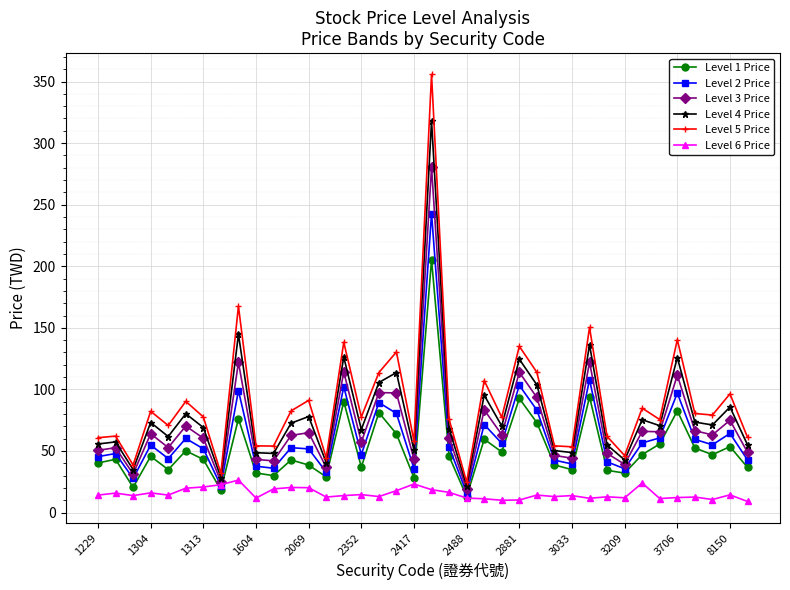

List the series in order of their peak value, highest first.

Level 5 Price, Level 4 Price, Level 3 Price, Level 2 Price, Level 1 Price, Level 6 Price